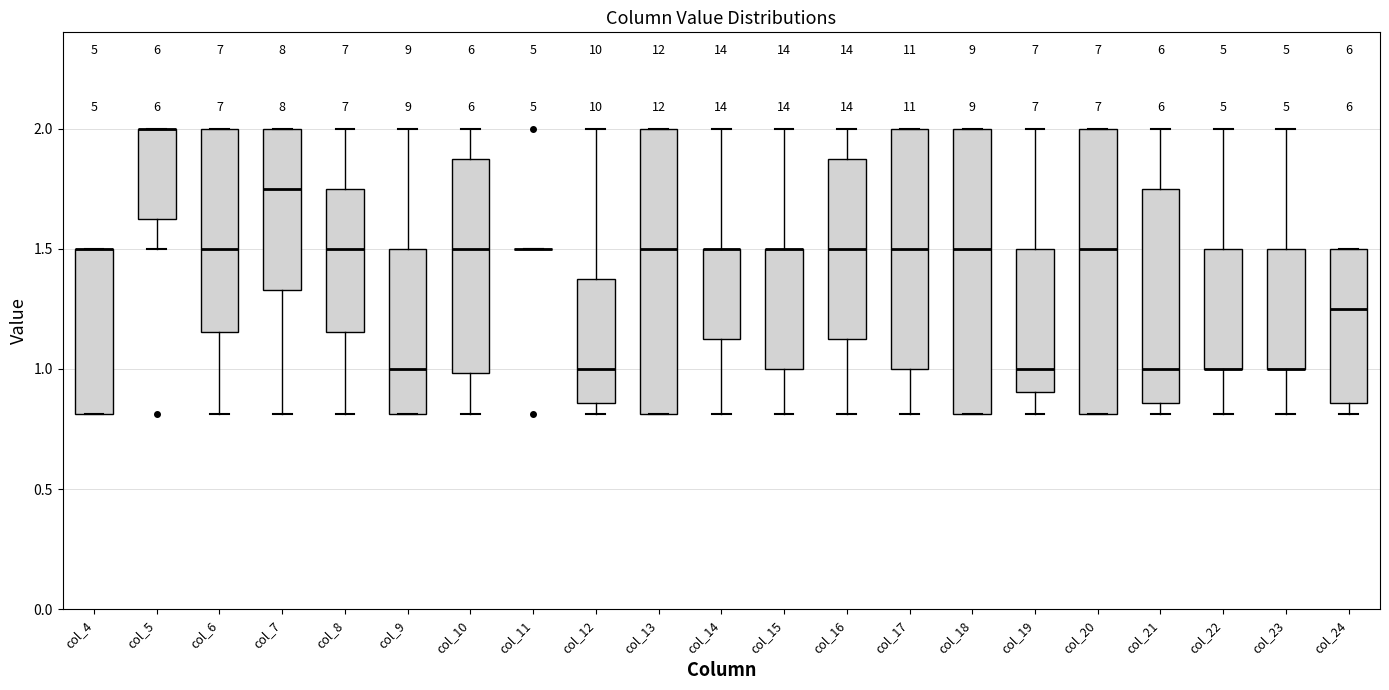

Reading left to right, transcribe this box plot: for each box, give where its median line is, the range the box spans, and where its two whiskers end, as read against the y-axis. The values are not printed on the chart, so give them approximately, as read against the axis.

col_4: median 1.50 (drawn on the box's upper edge), box 0.80 to 1.50, whiskers 0.80 to 1.50
col_5: median 2.00 (drawn on the box's upper edge), box 1.65 to 2.00, whiskers 1.50 to 2.00
col_6: median 1.50, box 1.15 to 2.00, whiskers 0.80 to 2.00
col_7: median 1.75, box 1.35 to 2.00, whiskers 0.80 to 2.00
col_8: median 1.50, box 1.15 to 1.75, whiskers 0.80 to 2.00
col_9: median 1.00, box 0.80 to 1.50, whiskers 0.80 to 2.00
col_10: median 1.50, box 1.00 to 1.90, whiskers 0.80 to 2.00
col_11: box collapsed to a line at 1.50, whiskers 1.50 to 1.50
col_12: median 1.00, box 0.85 to 1.40, whiskers 0.80 to 2.00
col_13: median 1.50, box 0.80 to 2.00, whiskers 0.80 to 2.00
col_14: median 1.50 (drawn on the box's upper edge), box 1.15 to 1.50, whiskers 0.80 to 2.00
col_15: median 1.50 (drawn on the box's upper edge), box 1.00 to 1.50, whiskers 0.80 to 2.00
col_16: median 1.50, box 1.15 to 1.90, whiskers 0.80 to 2.00
col_17: median 1.50, box 1.00 to 2.00, whiskers 0.80 to 2.00
col_18: median 1.50, box 0.80 to 2.00, whiskers 0.80 to 2.00
col_19: median 1.00, box 0.90 to 1.50, whiskers 0.80 to 2.00
col_20: median 1.50, box 0.80 to 2.00, whiskers 0.80 to 2.00
col_21: median 1.00, box 0.85 to 1.75, whiskers 0.80 to 2.00
col_22: median 1.00 (drawn on the box's lower edge), box 1.00 to 1.50, whiskers 0.80 to 2.00
col_23: median 1.00 (drawn on the box's lower edge), box 1.00 to 1.50, whiskers 0.80 to 2.00
col_24: median 1.25, box 0.85 to 1.50, whiskers 0.80 to 1.50